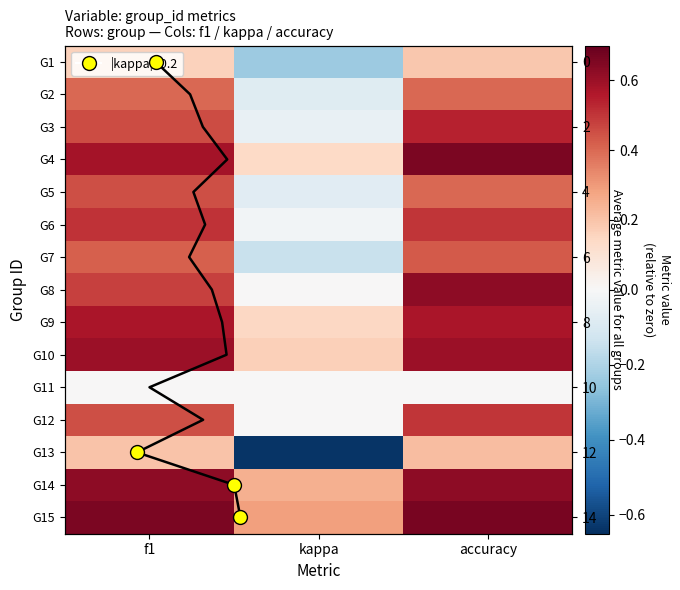

Is it true that 5 equals 0.4 at accuracy?

True